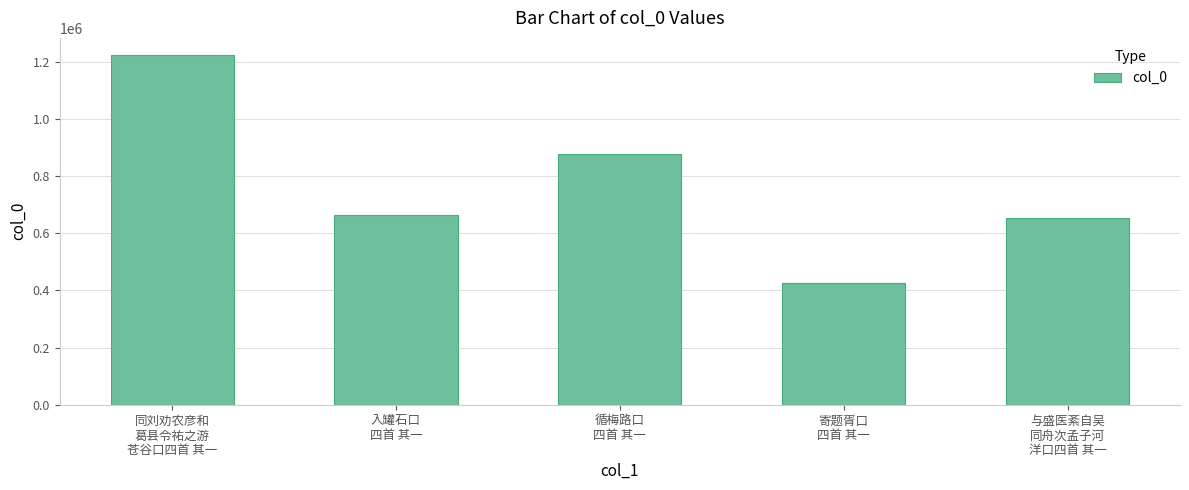

How many bars are there in total?

5